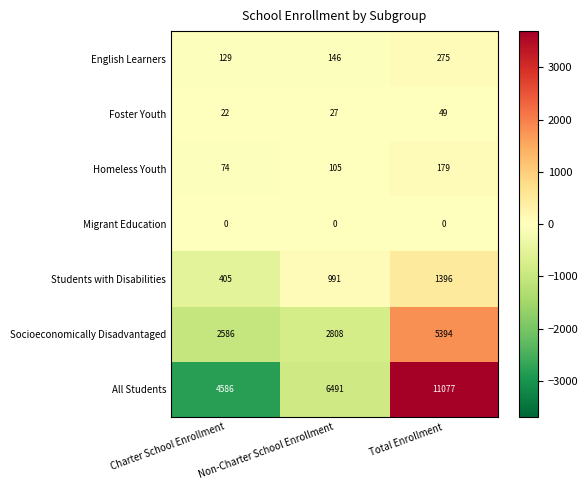

What is the difference between the highest and lowest values at Total Enrollment?

11077